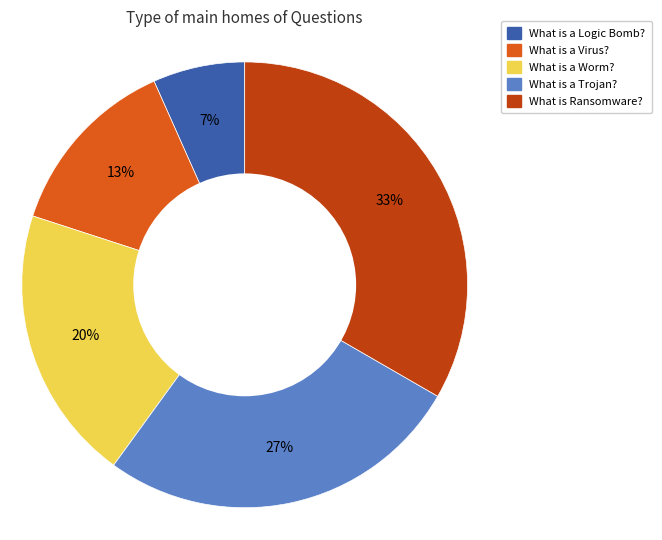

Is the sum of What is Ransomware? and What is a Virus? greater than half?

No